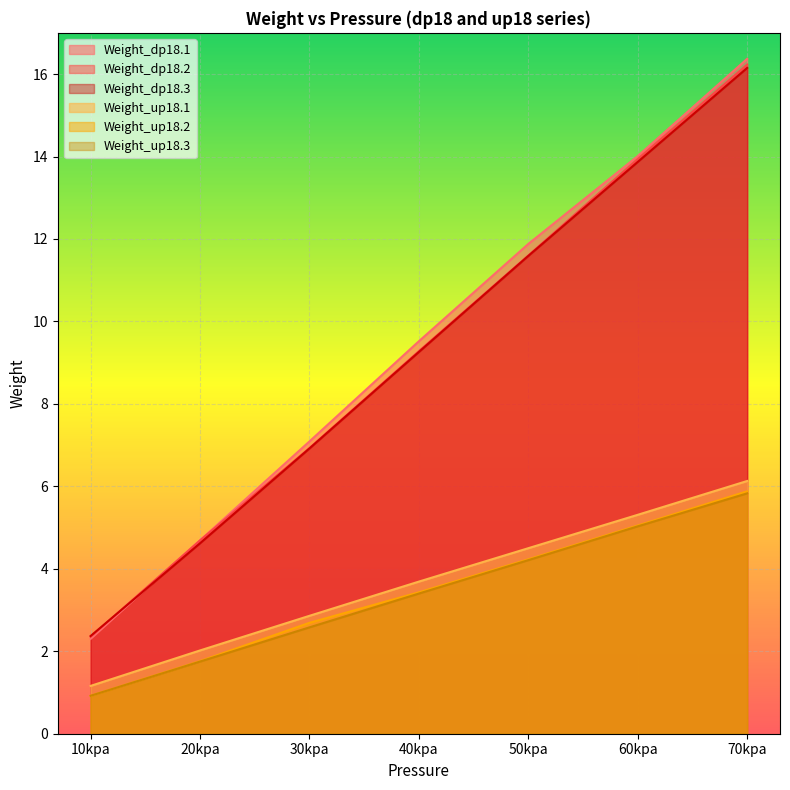

Reading left to right, what are all the values shown in this chart?

Weight_dp18.1: 10kpa=2.3	20kpa=4.7	30kpa=7.1	40kpa=9.5	50kpa=11.9	60kpa=14.0	70kpa=16.4
Weight_dp18.2: 10kpa=2.4	20kpa=4.7	30kpa=6.9	40kpa=9.3	50kpa=11.6	60kpa=13.9	70kpa=16.2
Weight_dp18.3: 10kpa=2.4	20kpa=4.6	30kpa=6.9	40kpa=9.3	50kpa=11.6	60kpa=13.9	70kpa=16.1
Weight_up18.1: 10kpa=1.2	20kpa=2.0	30kpa=2.9	40kpa=3.7	50kpa=4.5	60kpa=5.3	70kpa=6.1
Weight_up18.2: 10kpa=0.9	20kpa=1.8	30kpa=2.7	40kpa=3.4	50kpa=4.2	60kpa=5.0	70kpa=5.9
Weight_up18.3: 10kpa=0.9	20kpa=1.8	30kpa=2.6	40kpa=3.4	50kpa=4.2	60kpa=5.0	70kpa=5.8